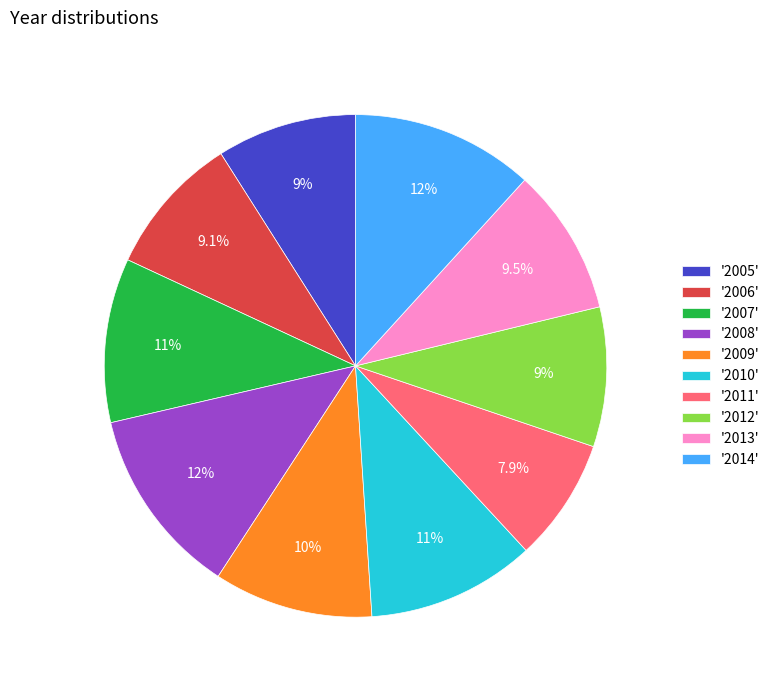

Is there any slice that represents more than half of the pie?

No